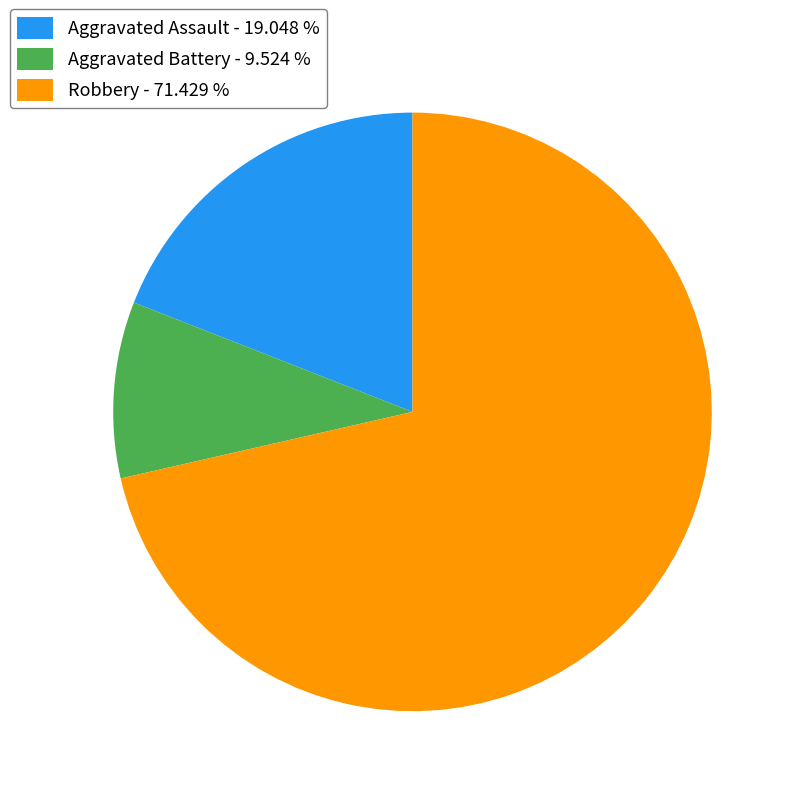

What is the largest slice in the pie chart?

Robbery